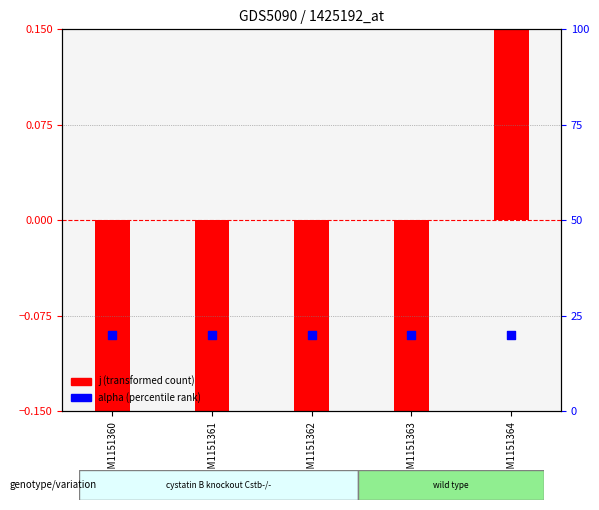

Which series contains the lowest Y value?

j (transformed count)